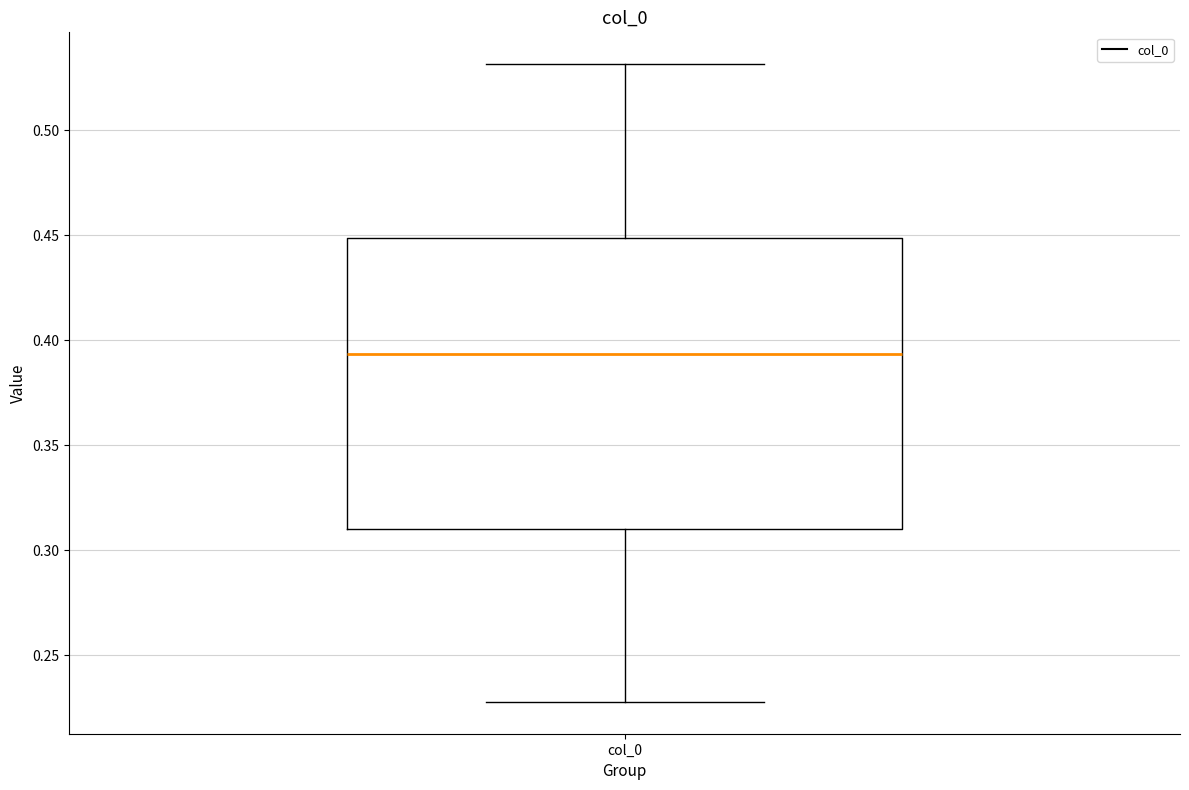

Where is the upper edge of the box for col_0 on the y-axis? The values are not printed on the chart, so give them approximately, as read against the axis.

0.450